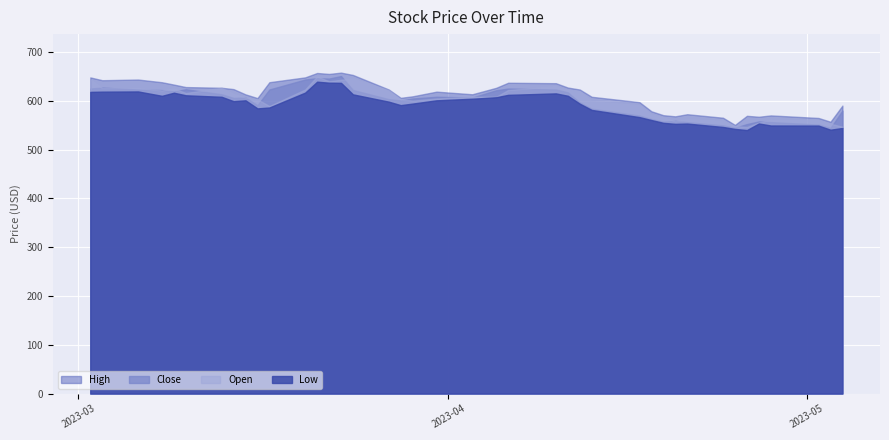

Reading right to left, list all the values displayed in this chart.

High: 2023-05-04=590.2	2023-05-03=557.1	2023-05-02=564.9	2023-04-28=570.1	2023-04-27=567.4	2023-04-26=569.3	2023-04-25=550.6	2023-04-24=565.3	2023-04-21=572.5	2023-04-20=568.2	2023-04-19=570.5	2023-04-18=578.6	2023-04-17=597.3	2023-04-13=608.2	2023-04-12=623.1	2023-04-11=627.2	2023-04-10=636.2	2023-04-06=637.1	2023-04-05=626.7	2023-04-03=613.4	2023-03-31=618.8	2023-03-29=609.2	2023-03-28=606.1	2023-03-27=623.2	2023-03-24=653.0	2023-03-23=657.8	2023-03-22=655.1	2023-03-21=657.1	2023-03-20=648.1	2023-03-17=638.2	2023-03-16=605.6	2023-03-15=613.2	2023-03-14=624.0	2023-03-13=626.7	2023-03-10=628.2	2023-03-09=633.3	2023-03-08=638.1	2023-03-06=643.6	2023-03-03=642.2	2023-03-02=648.0
Close: 2023-05-04=579.9	2023-05-03=544.3	2023-05-02=551.2	2023-04-28=556.4	2023-04-27=557.8	2023-04-26=552.3	2023-04-25=544.8	2023-04-24=549.7	2023-04-21=556.1	2023-04-20=558.9	2023-04-19=557.2	2023-04-18=562.7	2023-04-17=569.7	2023-04-13=583.7	2023-04-12=596.5	2023-04-11=617.3	2023-04-10=623.1	2023-04-06=625.1	2023-04-05=621.7	2023-04-03=606.8	2023-03-31=608.4	2023-03-29=604.8	2023-03-28=600.8	2023-03-27=603.4	2023-03-24=622.1	2023-03-23=650.8	2023-03-22=645.6	2023-03-21=646.4	2023-03-20=643.7	2023-03-17=623.2	2023-03-16=591.0	2023-03-15=606.9	2023-03-14=605.9	2023-03-13=613.4	2023-03-10=623.8	2023-03-09=619.2	2023-03-08=622.0	2023-03-06=623.2	2023-03-03=627.1	2023-03-02=625.2
Open: 2023-05-04=546.9	2023-05-03=553.1	2023-05-02=560.1	2023-04-28=561.2	2023-04-27=555.4	2023-04-26=546.3	2023-04-25=548.4	2023-04-24=559.5	2023-04-21=562.1	2023-04-20=558.2	2023-04-19=566.1	2023-04-18=572.4	2023-04-17=591.2	2023-04-13=599.2	2023-04-12=620.2	2023-04-11=622.5	2023-04-10=630.3	2023-04-06=622.2	2023-04-05=608.2	2023-04-03=608.4	2023-03-31=604.7	2023-03-29=600.3	2023-03-28=603.4	2023-03-27=622.0	2023-03-24=646.1	2023-03-23=643.1	2023-03-22=640.0	2023-03-21=650.1	2023-03-20=623.2	2023-03-17=589.3	2023-03-16=603.0	2023-03-15=607.0	2023-03-14=613.9	2023-03-13=626.7	2023-03-10=616.0	2023-03-09=625.5	2023-03-08=621.2	2023-03-06=626.2	2023-03-03=626.2	2023-03-02=644.2
Low: 2023-05-04=544.3	2023-05-03=540.8	2023-05-02=549.2	2023-04-28=549.4	2023-04-27=553.5	2023-04-26=540.0	2023-04-25=542.4	2023-04-24=546.4	2023-04-21=553.4	2023-04-20=552.8	2023-04-19=554.9	2023-04-18=560.6	2023-04-17=566.6	2023-04-13=581.3	2023-04-12=594.1	2023-04-11=610.3	2023-04-10=615.2	2023-04-06=612.2	2023-04-05=607.3	2023-04-03=604.3	2023-03-31=601.0	2023-03-29=594.3	2023-03-28=591.1	2023-03-27=598.3	2023-03-24=613.2	2023-03-23=636.9	2023-03-22=637.2	2023-03-21=639.2	2023-03-20=616.9	2023-03-17=586.3	2023-03-16=584.5	2023-03-15=601.0	2023-03-14=599.3	2023-03-13=608.2	2023-03-10=611.3	2023-03-09=616.6	2023-03-08=610.2	2023-03-06=619.2	2023-03-03=618.8	2023-03-02=618.3